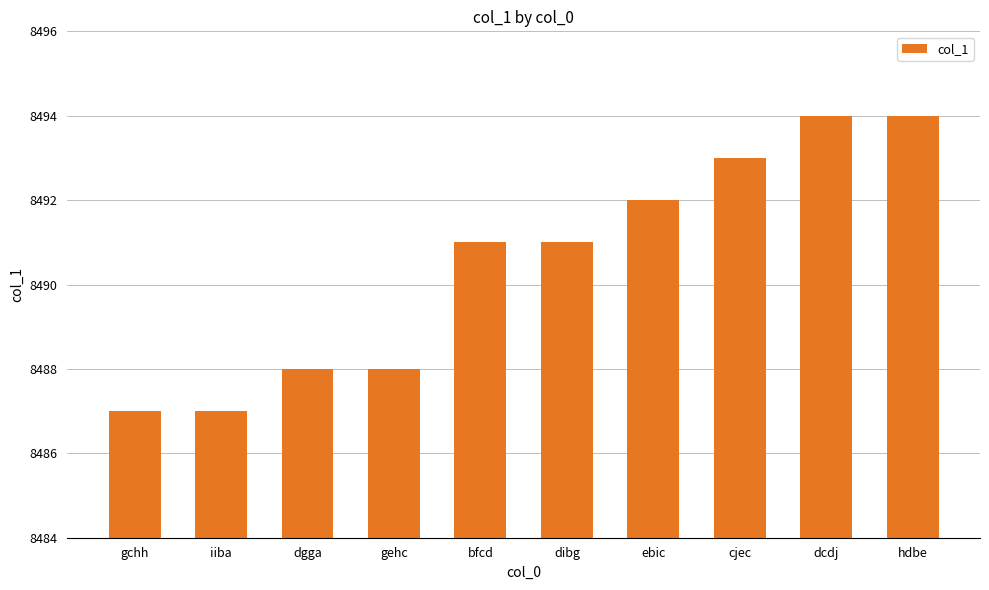

What is the difference between the maximum and second lowest values?

7